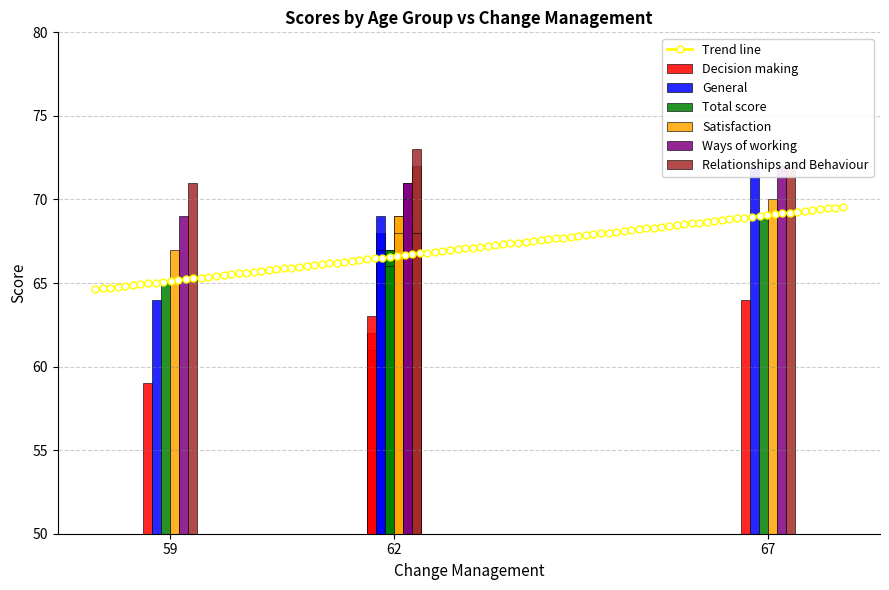

What is the minimum value for Satisfaction?

67